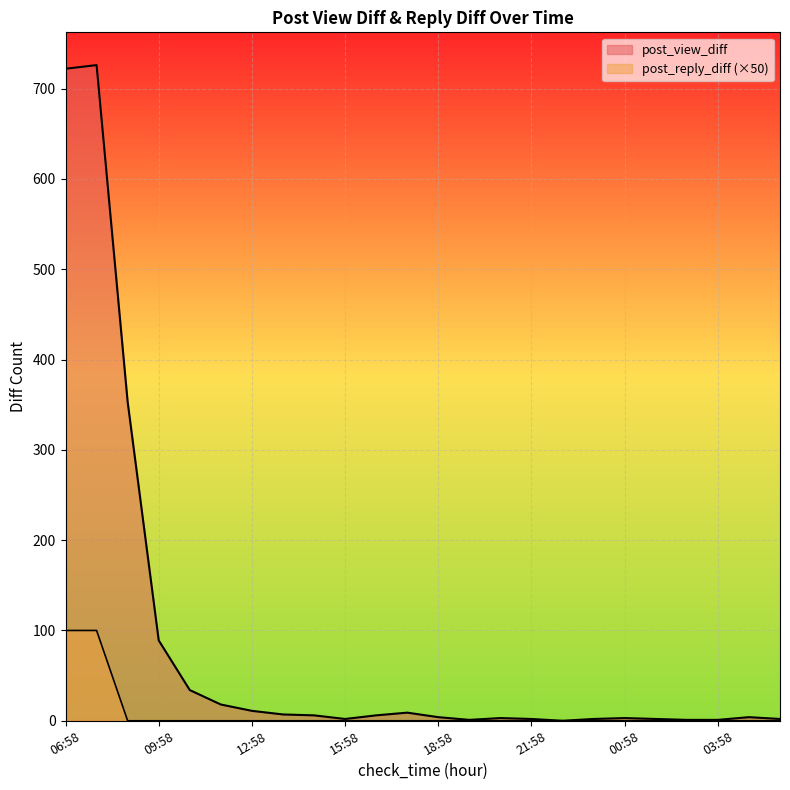

What is the difference between the post_view_diff values at 15:58 and 11:58?

16